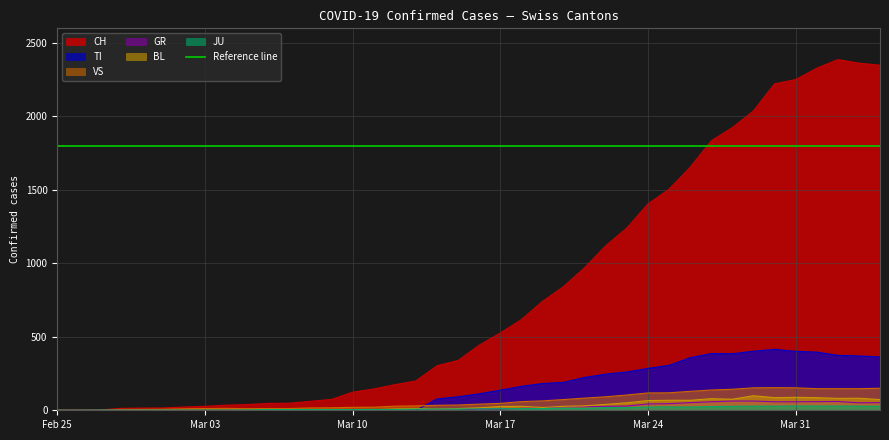

What is the difference between the maximum and minimum values in the CH series?

2387